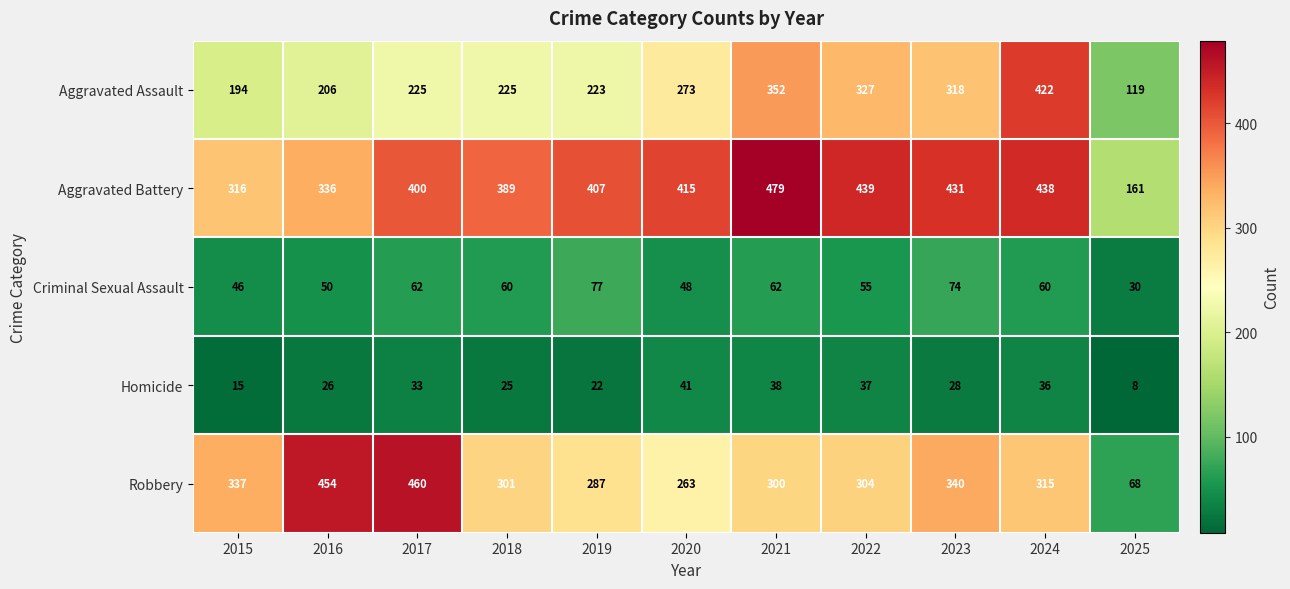

At 2020, list the series in order from smallest to largest.

Homicide, Criminal Sexual Assault, Robbery, Aggravated Assault, Aggravated Battery